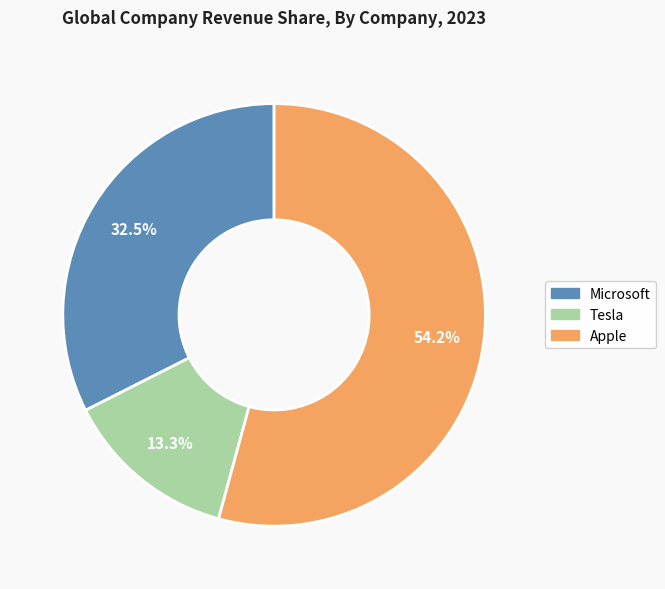

Rank the categories by value from lowest to highest.

Tesla, Microsoft, Apple